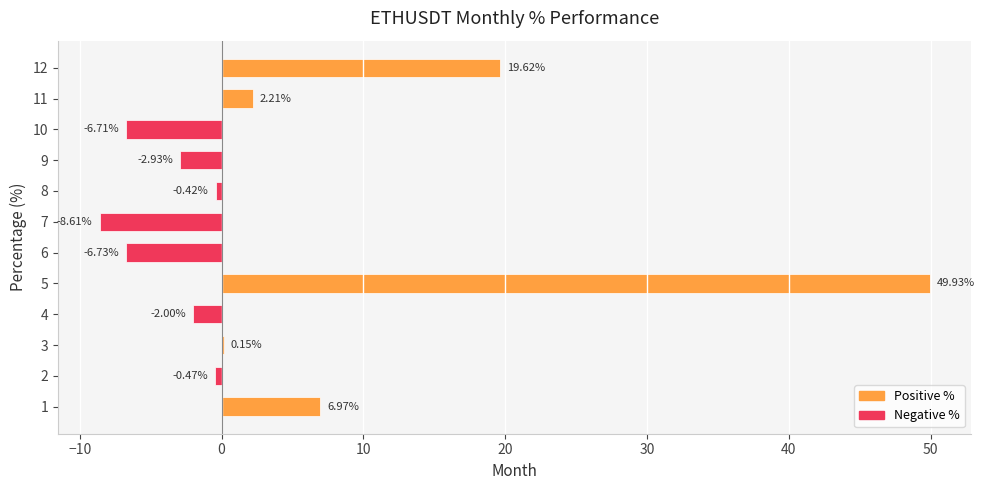

What is the change in value from 7 to 12?

+28.2